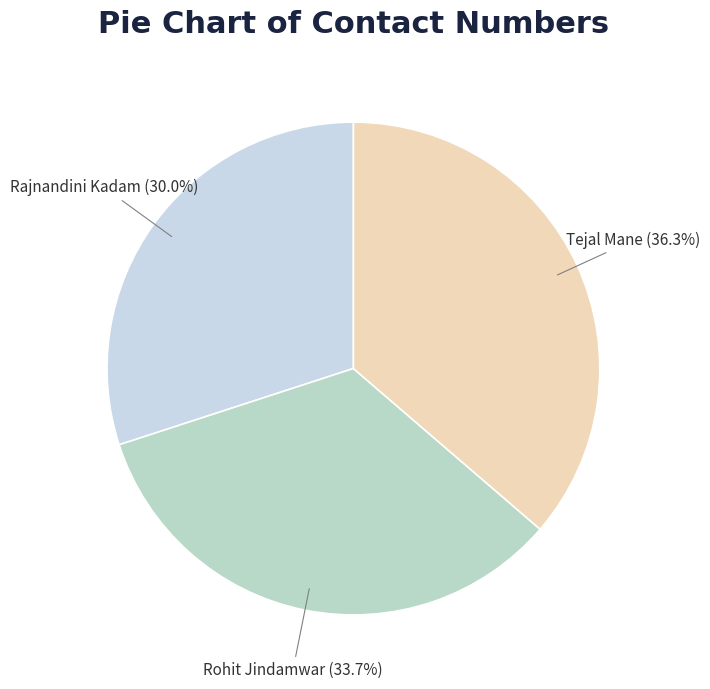

The Tejal Mane slice represents 36% of the pie. True or false?

True